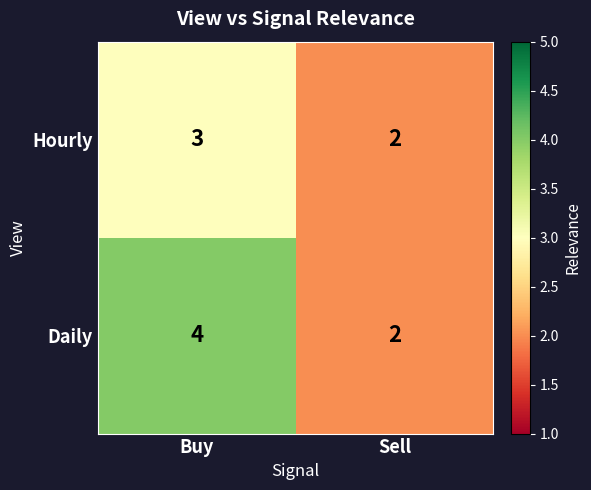

How many series are shown in this chart?

2